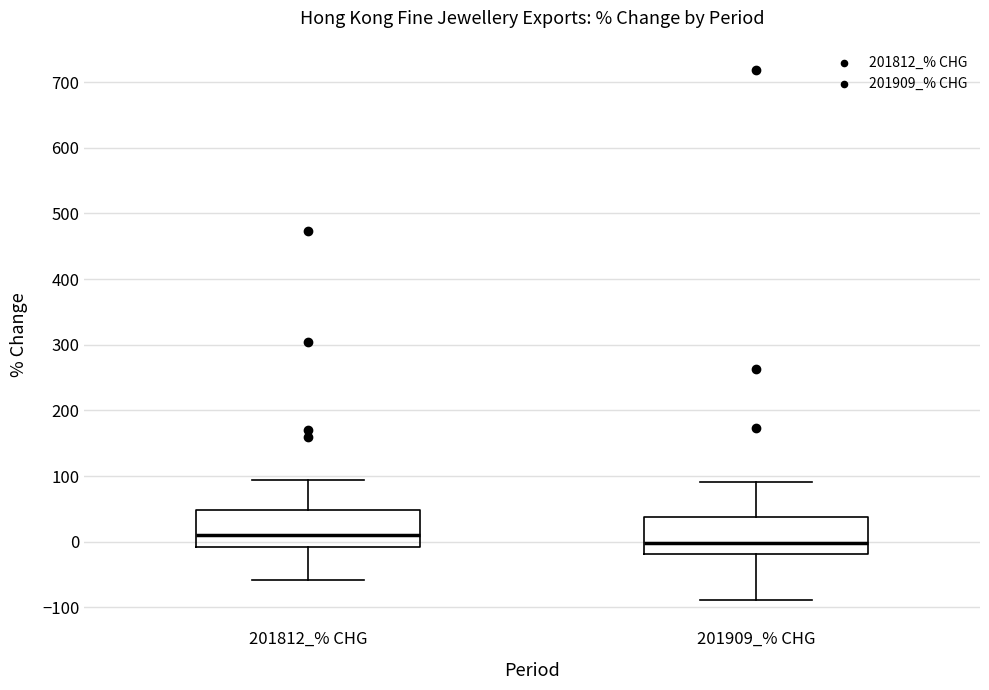

Where is the lower edge of the box for 201909_% CHG on the y-axis? The values are not printed on the chart, so give them approximately, as read against the axis.

-20